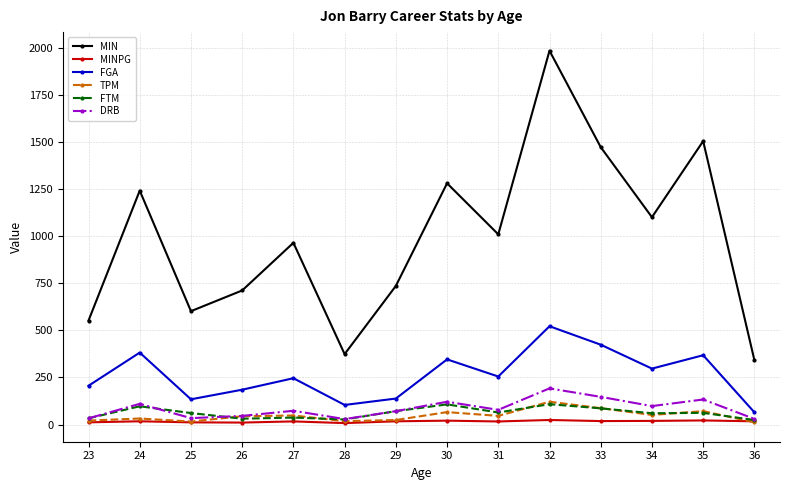

How many lines are shown in the chart?

6